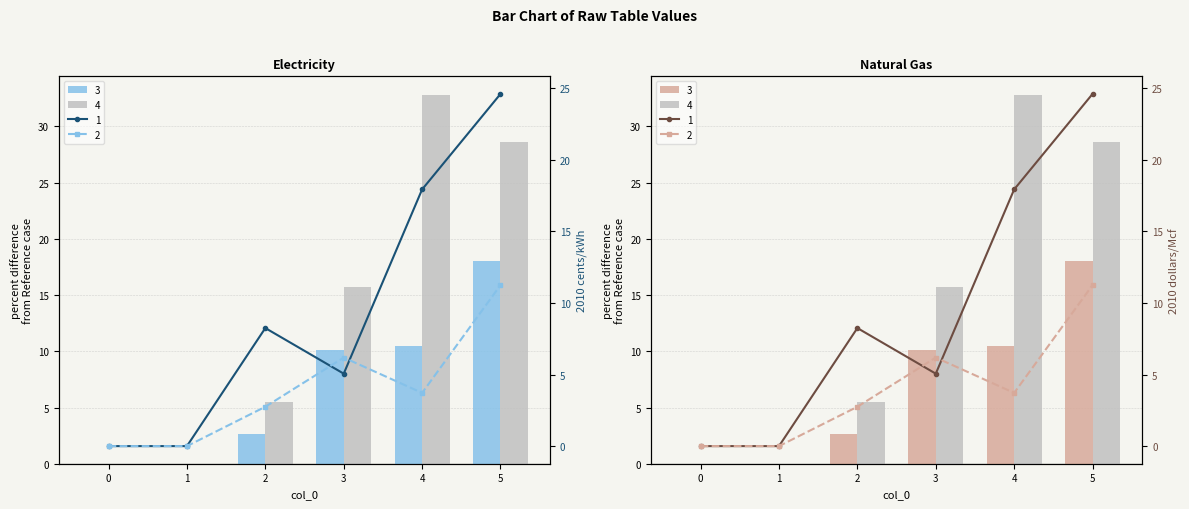

How many values in the 3 series exceed 10?

3